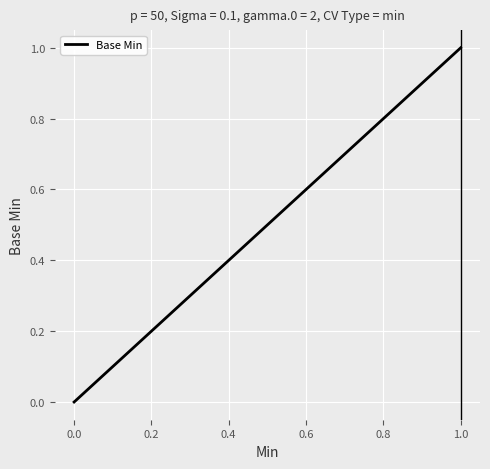

How many values are between 0 and 1?

5